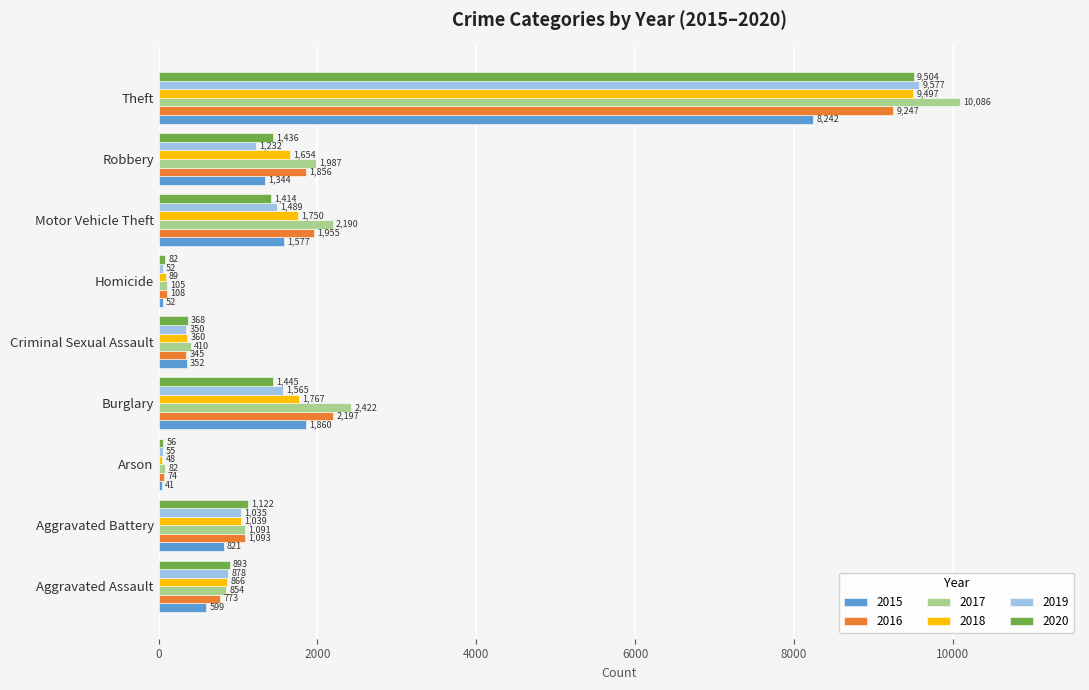

Between Arson and Burglary, which series saw the biggest shift?

2017